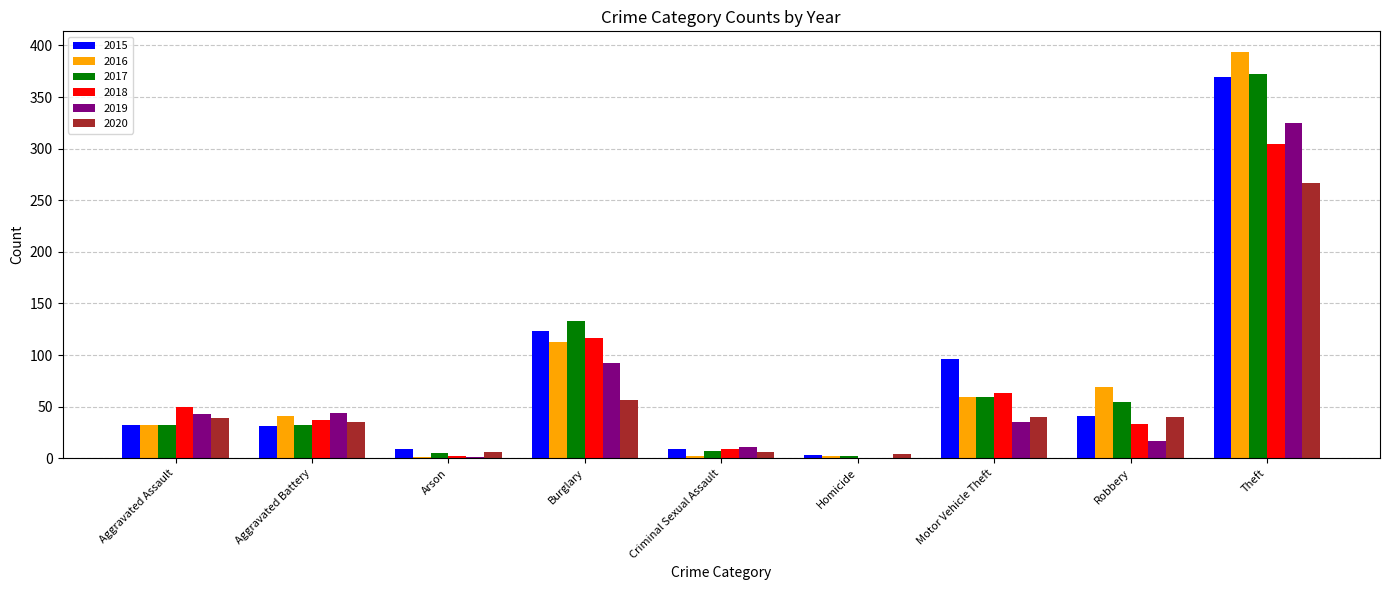

What is the difference between the 2016 values at Aggravated Assault and Aggravated Battery?

9